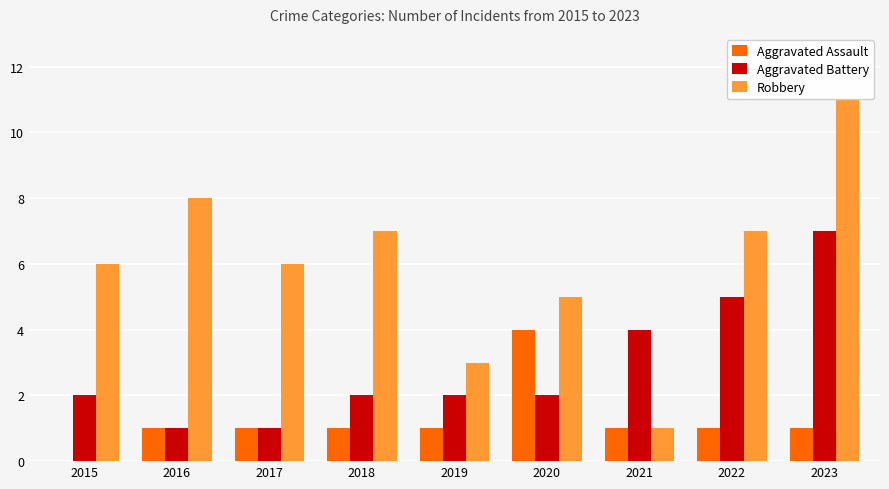

Does the chart contain stacked bars?

No